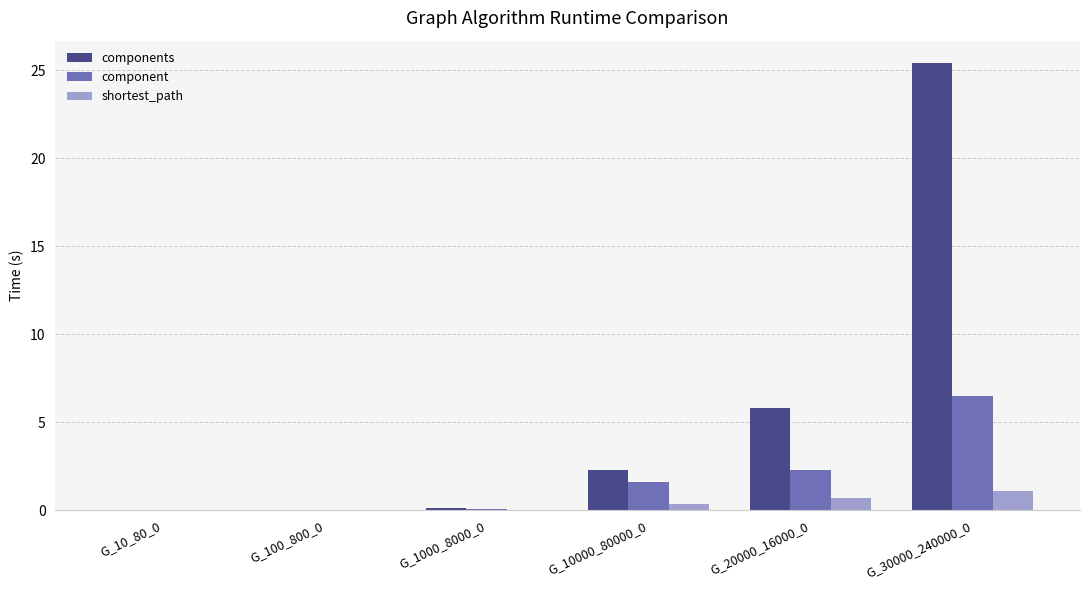

What are all the series names shown in the legend?

components, component, shortest_path